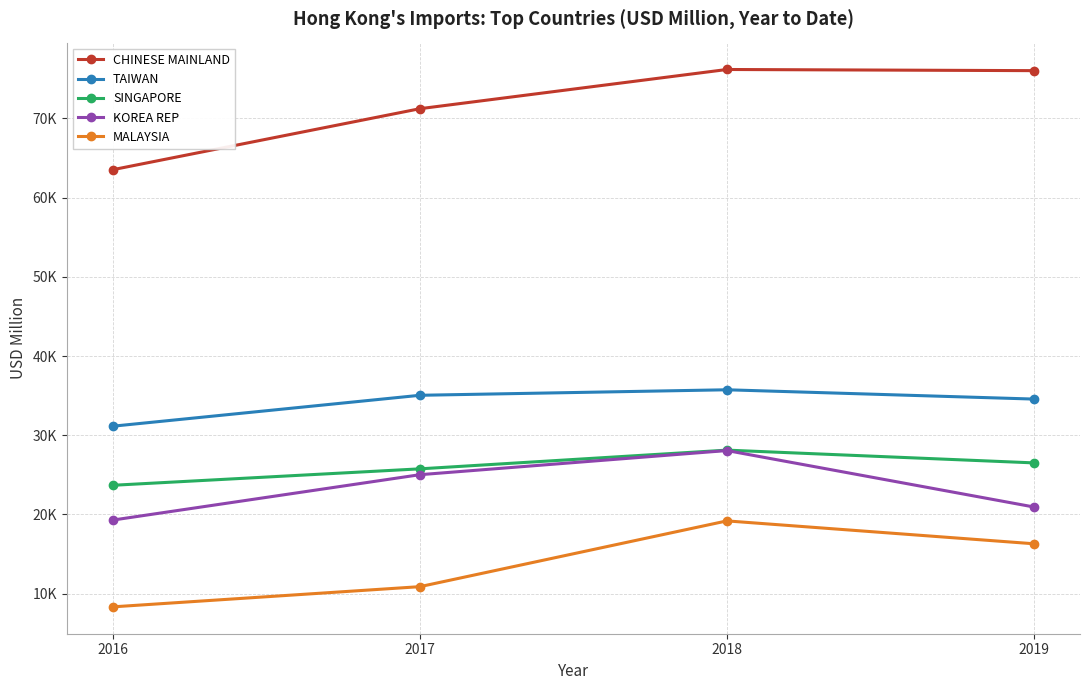

Is it true that MALAYSIA equals 1732.6 at 2016?

False